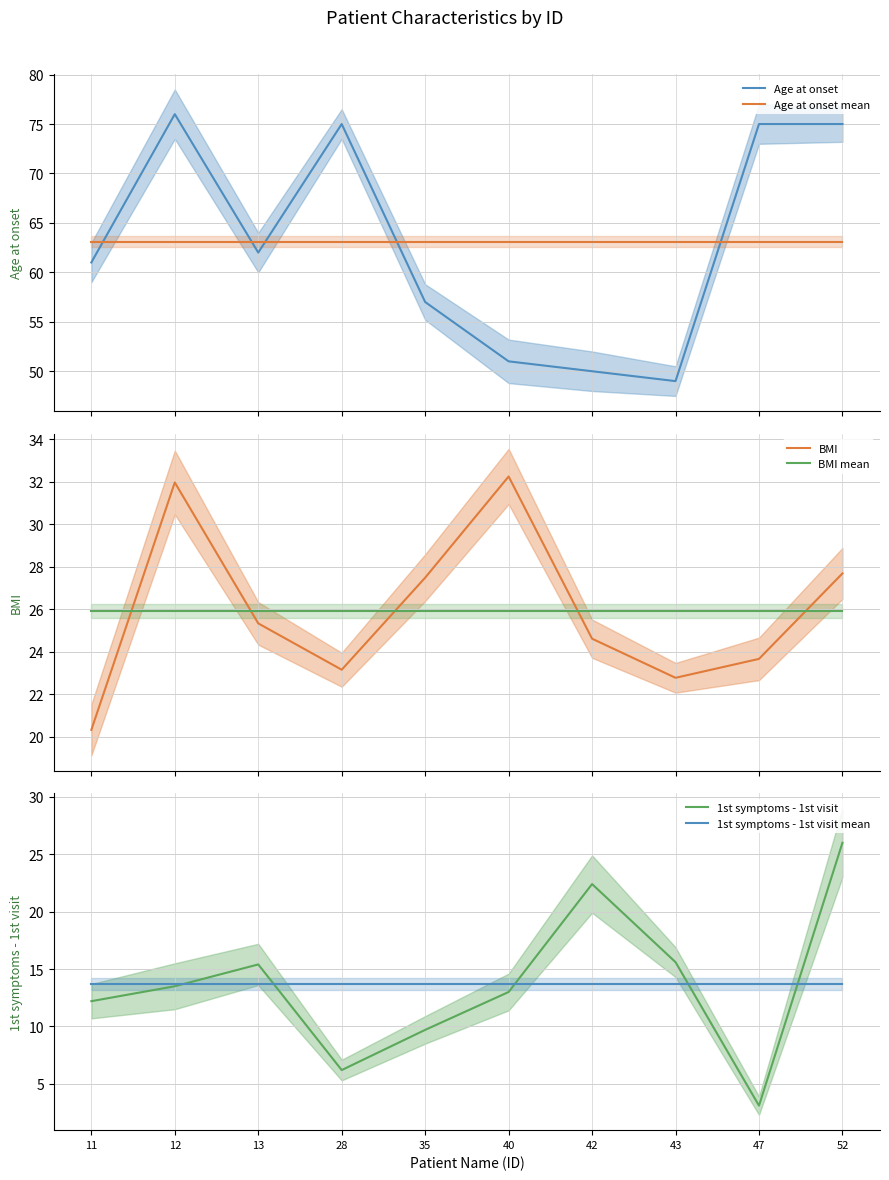

Which series has the largest total across all categories?

Age at onset